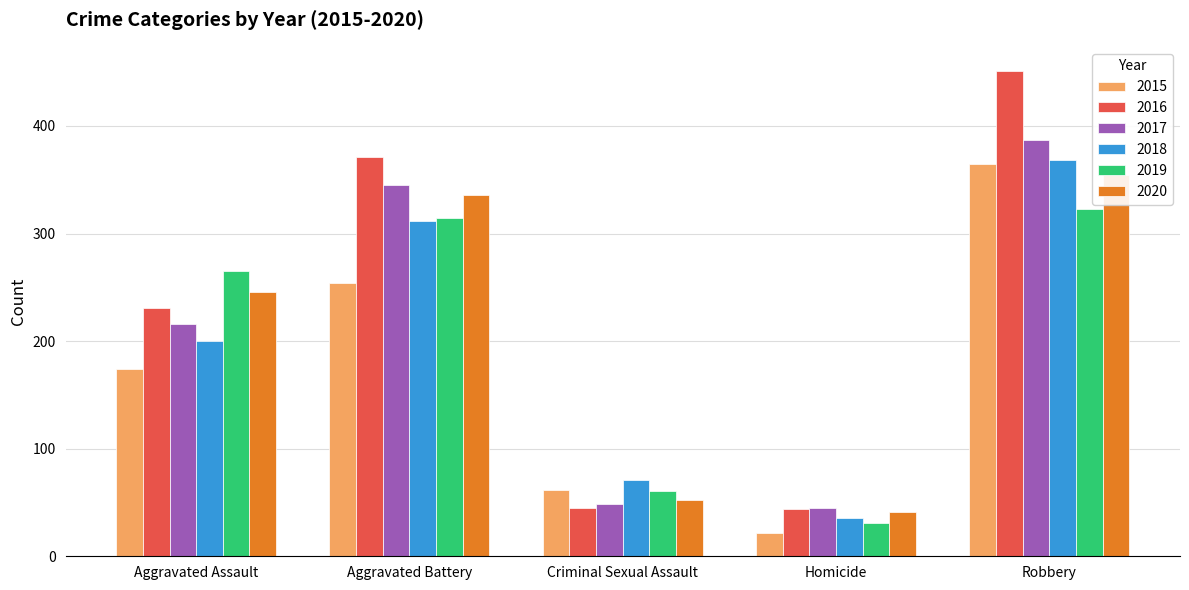

Is it true that 2016 equals 22 at Criminal Sexual Assault?

False